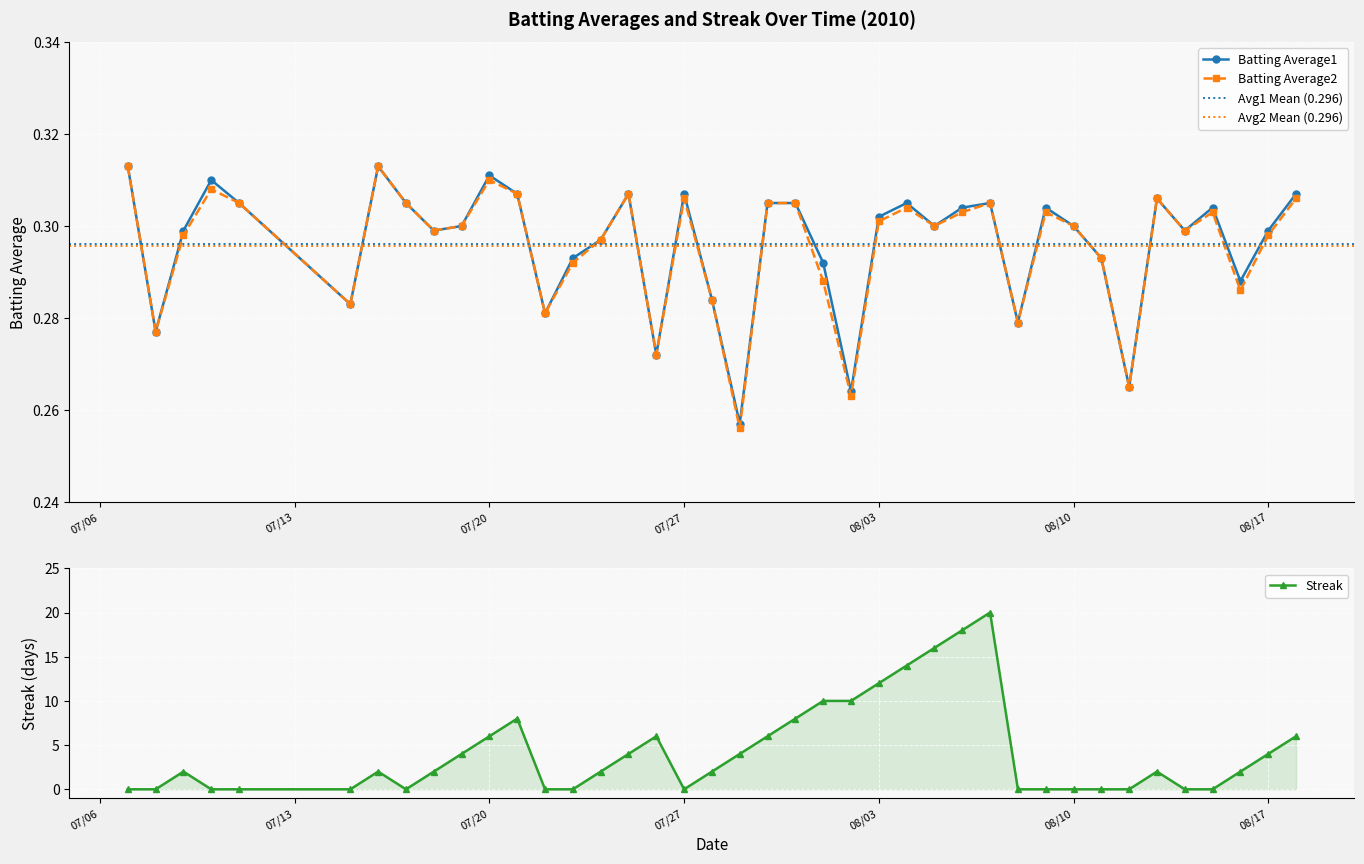

What are all the series names shown in the legend?

Batting Average1, Batting Average2, Streak